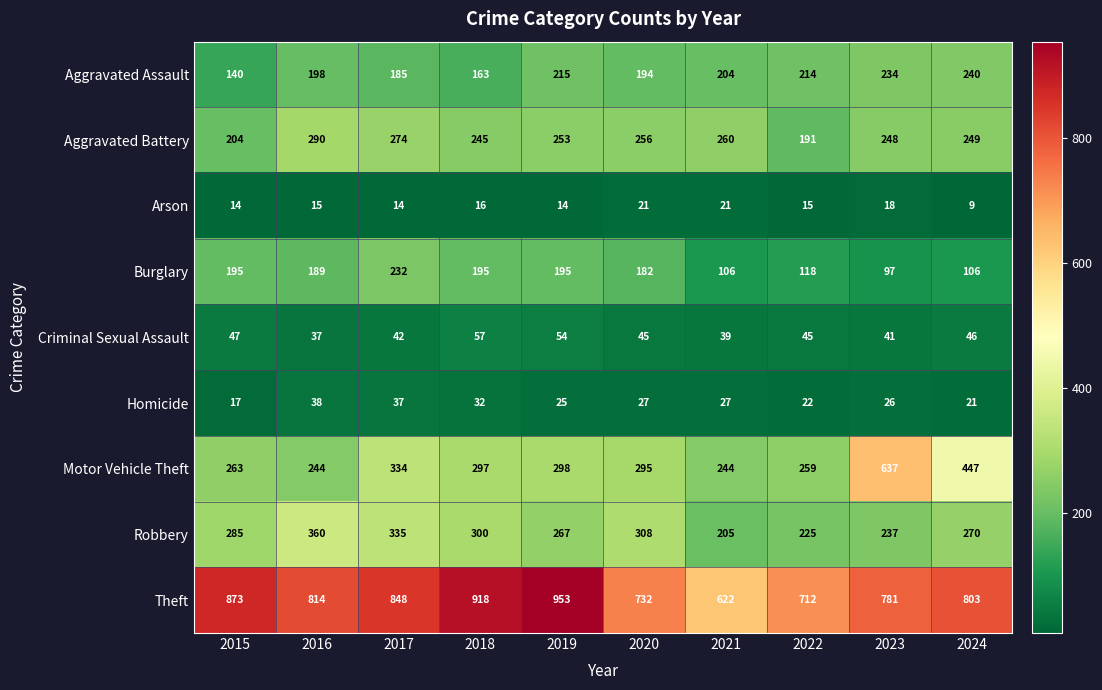

The value of Homicide at 2015 is 11. True or false?

False